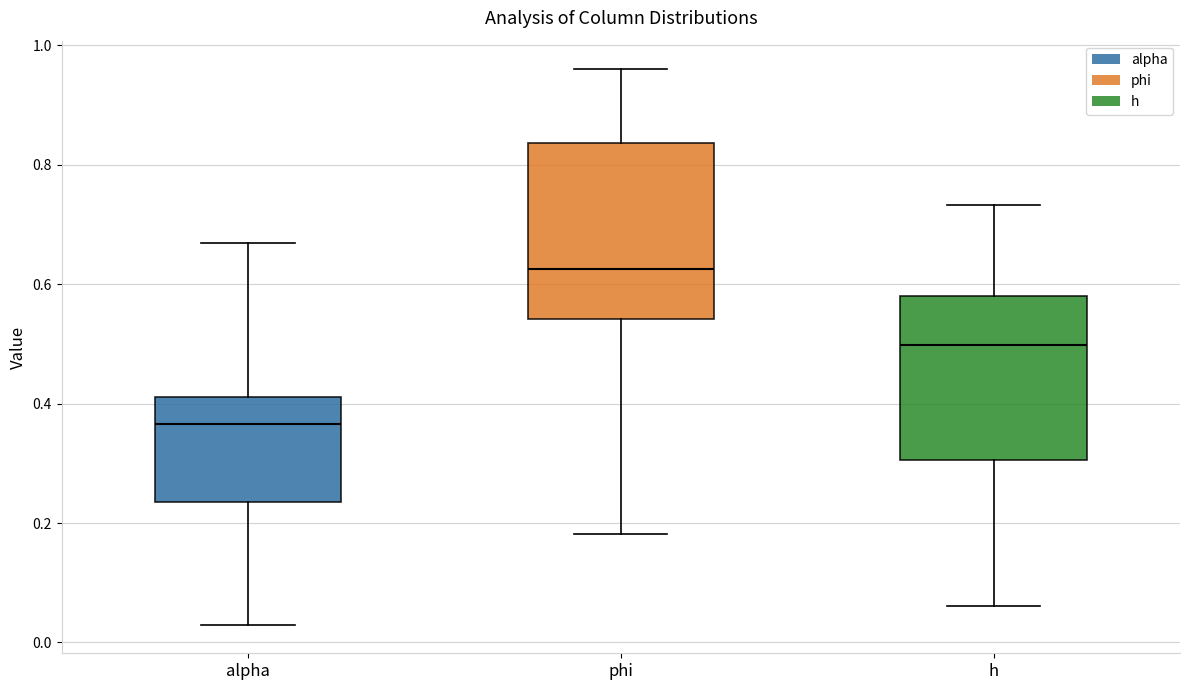

Reading left to right, transcribe this box plot: for each box, give where its median line is, the range the box spans, and where its two whiskers end, as read against the y-axis. The values are not printed on the chart, so give them approximately, as read against the axis.

alpha: median 0.36, box 0.24 to 0.42, whiskers 0.02 to 0.66
phi: median 0.62, box 0.54 to 0.84, whiskers 0.18 to 0.96
h: median 0.50, box 0.30 to 0.58, whiskers 0.06 to 0.74